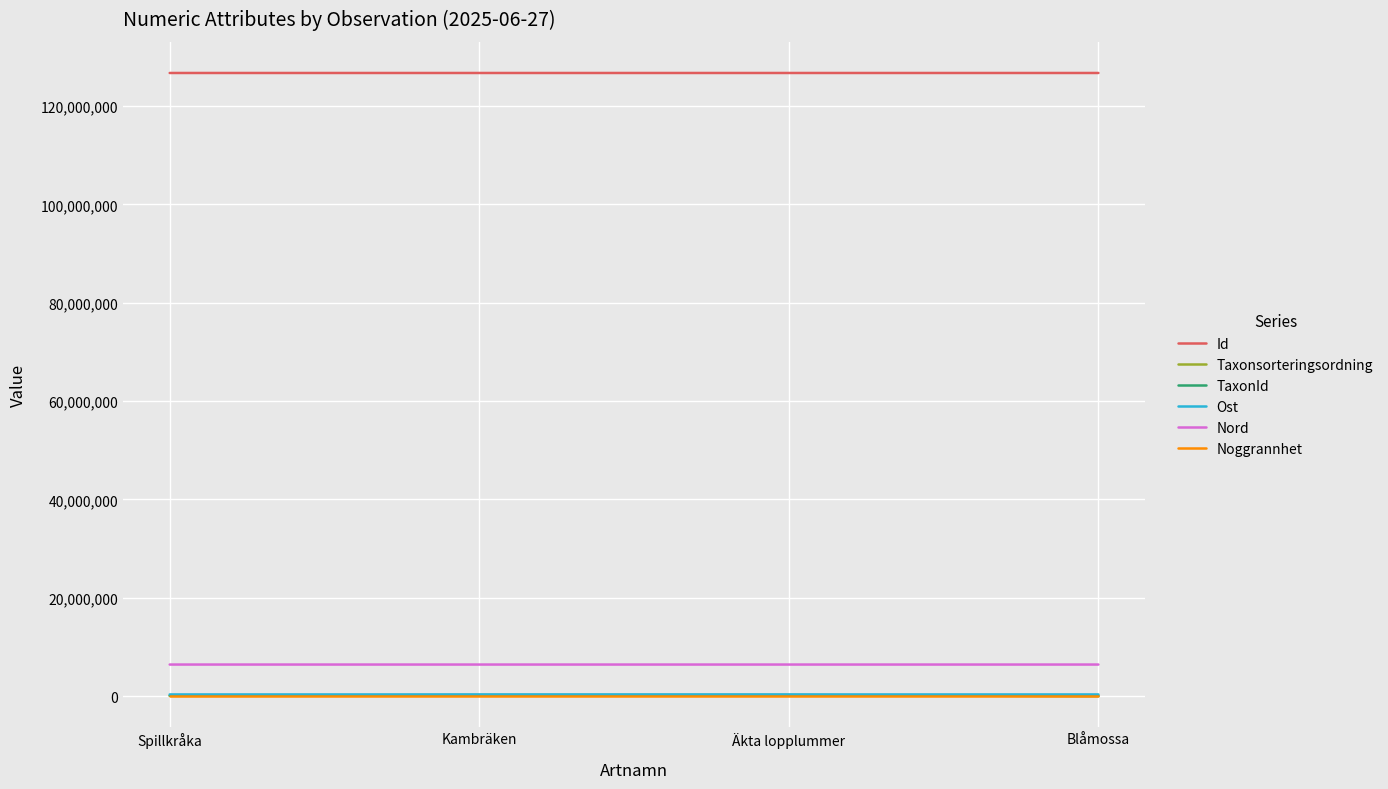

True or false: Id has more than 2 points higher than both neighbors.

False